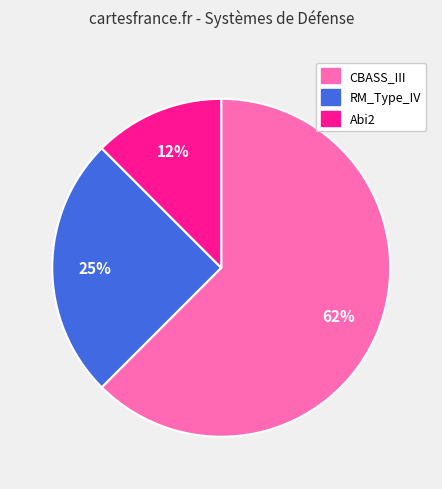

Which category has the biggest portion of the pie?

CBASS_III